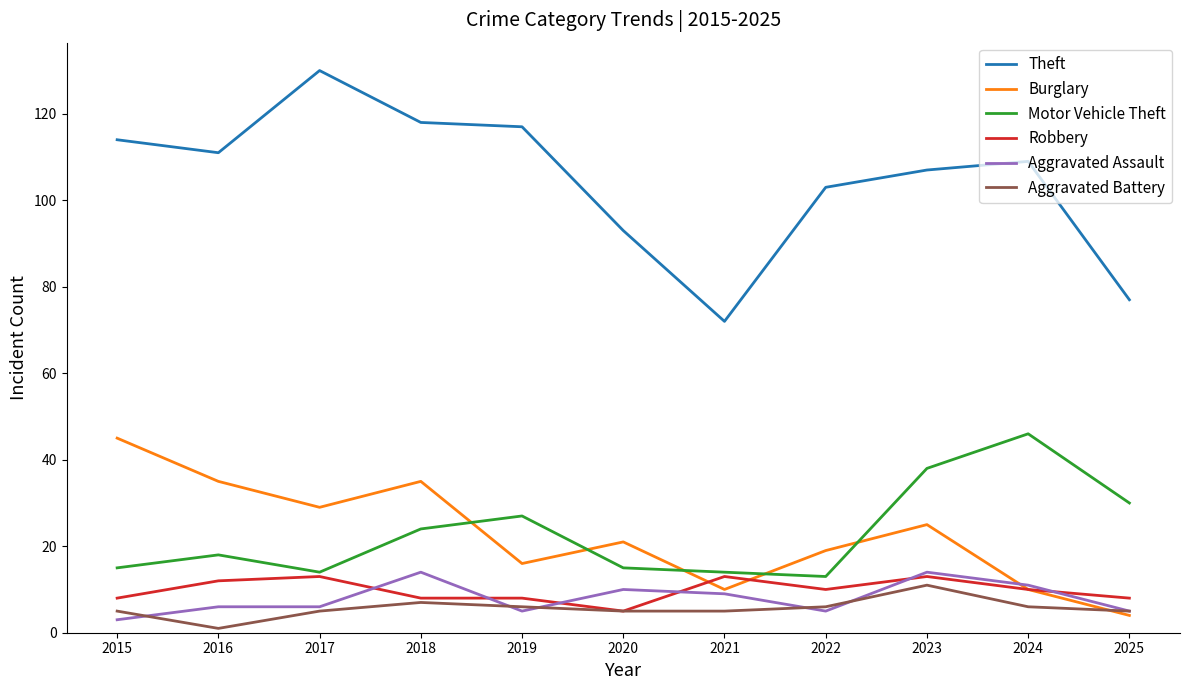

What is the greatest value displayed?

130